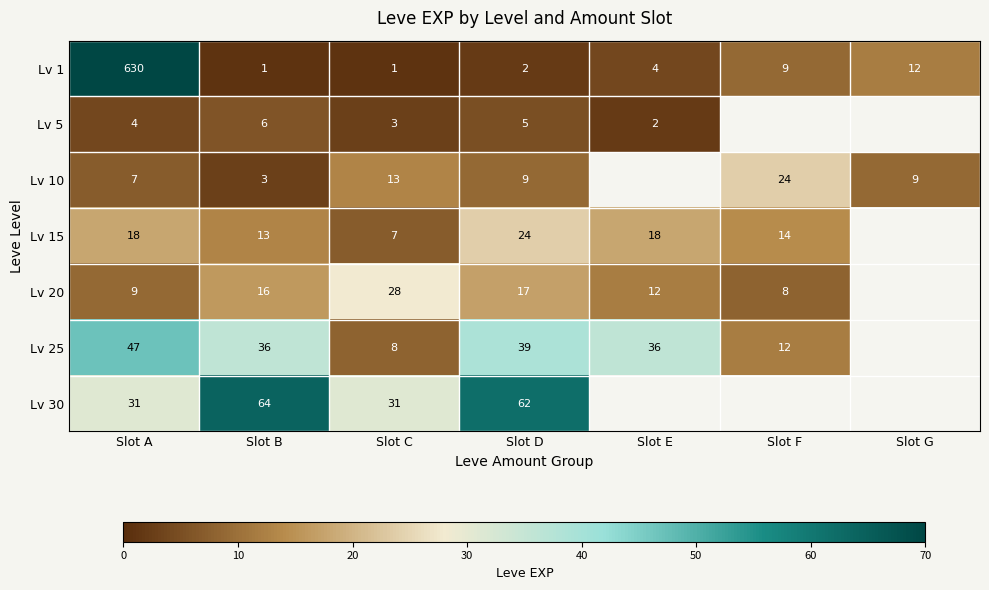

What is the difference between the highest and lowest values at Slot A?

626